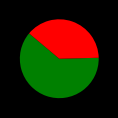

Does any single category account for the majority?

Yes